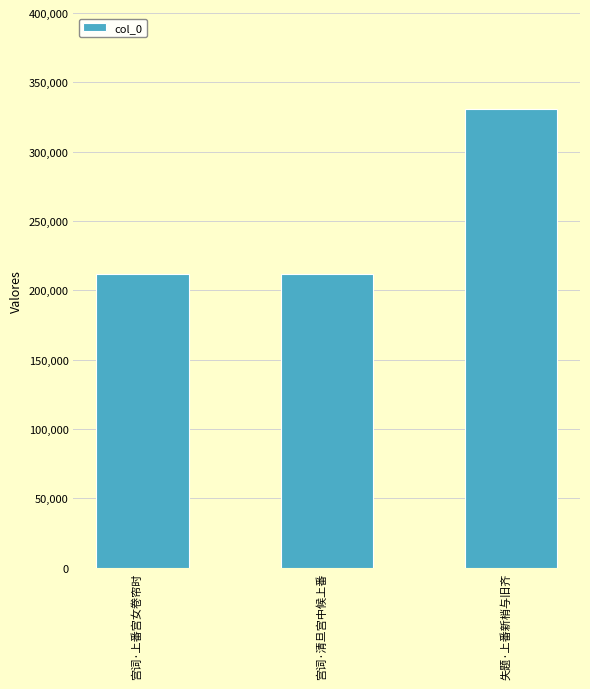

What is the sum of the values at 失题·上番新梢与旧齐 and 宫词·清旦宫中候上番?

541930